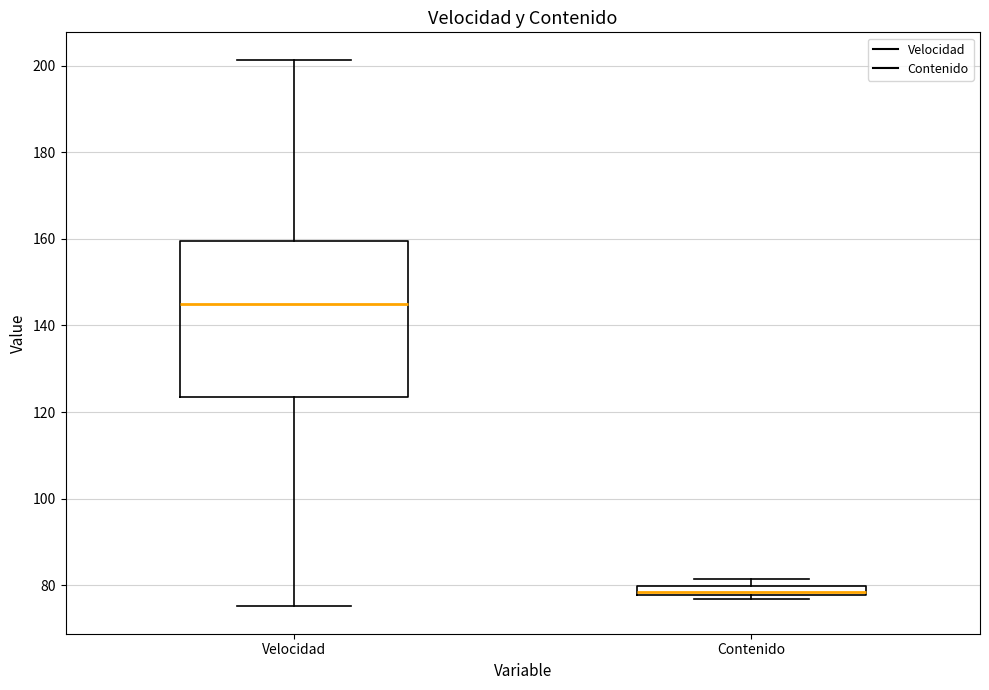

Comparing the boxes themselves (not the whiskers), which one is the tallest?

Velocidad